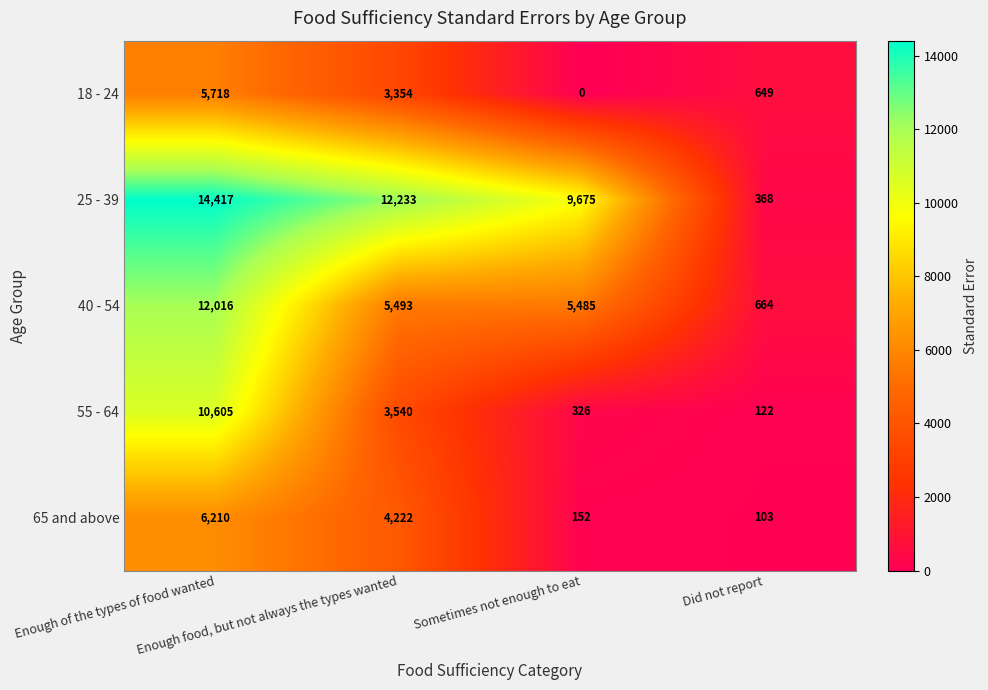

At Sometimes not enough to eat, list the series in order from smallest to largest.

18 - 24, 65 and above, 55 - 64, 40 - 54, 25 - 39